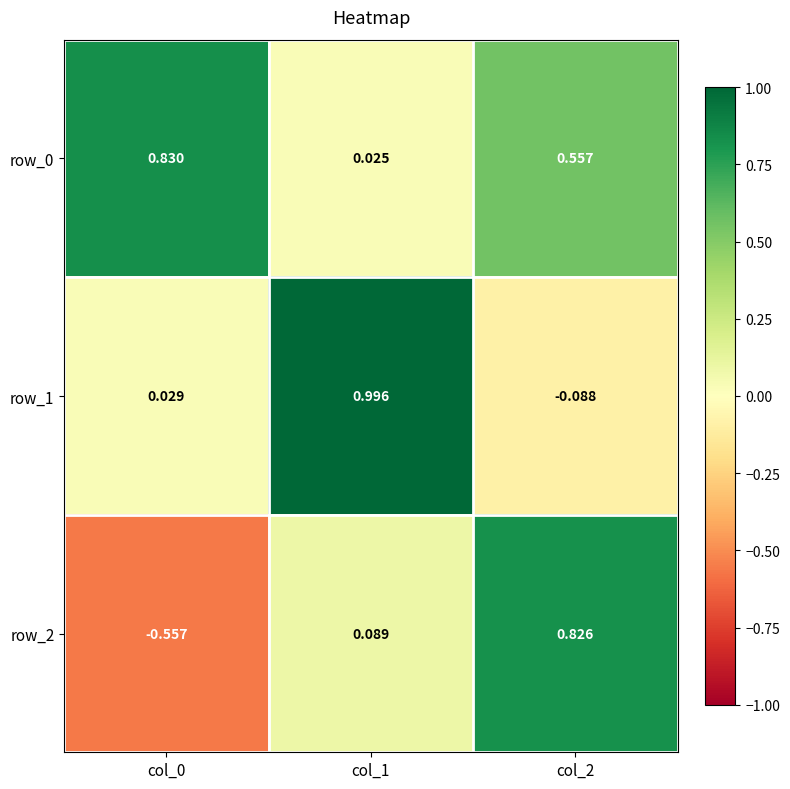

At which category is the sum across all series the highest?

col_2